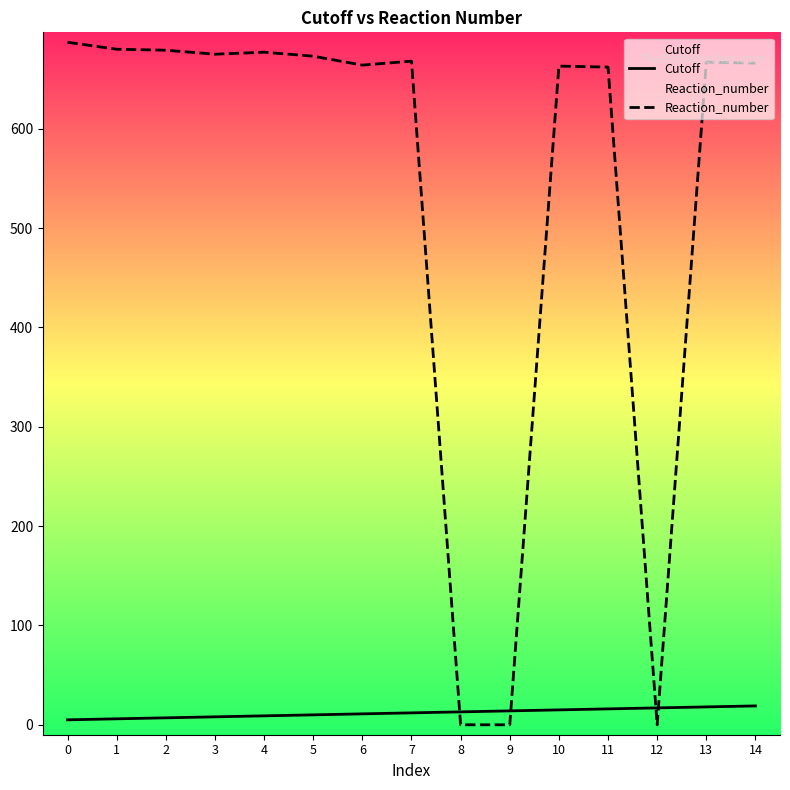

Which series changed the most between 0 and 5?

Reaction_number